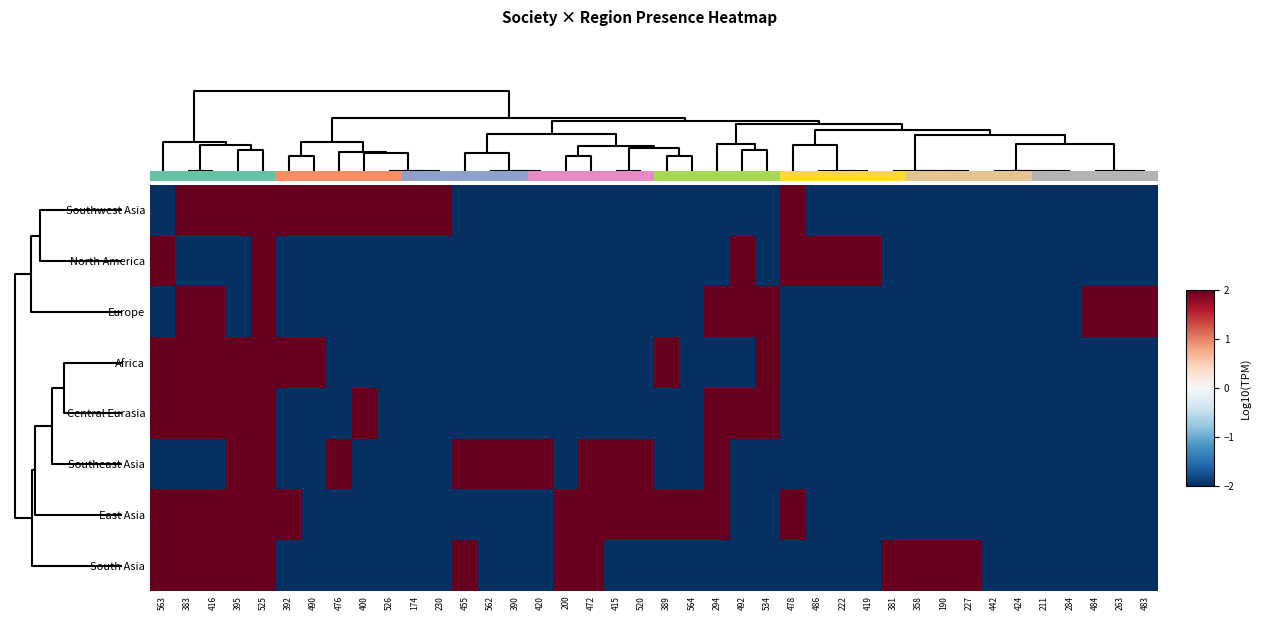

Reading left to right, extract all data points from this chart.

Southwest Asia: 563=-2	383=2	416=2	395=2	525=2	392=2	490=2	476=2	400=2	526=2	174=2	230=2	455=-2	562=-2	390=-2	420=-2	200=-2	472=-2	415=-2	520=-2	389=-2	564=-2	294=-2	492=-2	534=-2	478=2	486=-2	222=-2	419=-2	381=-2	358=-2	190=-2	227=-2	442=-2	424=-2	211=-2	284=-2	484=-2	263=-2	483=-2
North America: 563=2	383=-2	416=-2	395=-2	525=2	392=-2	490=-2	476=-2	400=-2	526=-2	174=-2	230=-2	455=-2	562=-2	390=-2	420=-2	200=-2	472=-2	415=-2	520=-2	389=-2	564=-2	294=-2	492=2	534=-2	478=2	486=2	222=2	419=2	381=-2	358=-2	190=-2	227=-2	442=-2	424=-2	211=-2	284=-2	484=-2	263=-2	483=-2
Europe: 563=-2	383=2	416=2	395=-2	525=2	392=-2	490=-2	476=-2	400=-2	526=-2	174=-2	230=-2	455=-2	562=-2	390=-2	420=-2	200=-2	472=-2	415=-2	520=-2	389=-2	564=-2	294=2	492=2	534=2	478=-2	486=-2	222=-2	419=-2	381=-2	358=-2	190=-2	227=-2	442=-2	424=-2	211=-2	284=-2	484=2	263=2	483=2
Africa: 563=2	383=2	416=2	395=2	525=2	392=2	490=2	476=-2	400=-2	526=-2	174=-2	230=-2	455=-2	562=-2	390=-2	420=-2	200=-2	472=-2	415=-2	520=-2	389=2	564=-2	294=-2	492=-2	534=2	478=-2	486=-2	222=-2	419=-2	381=-2	358=-2	190=-2	227=-2	442=-2	424=-2	211=-2	284=-2	484=-2	263=-2	483=-2
Central Eurasia: 563=2	383=2	416=2	395=2	525=2	392=-2	490=-2	476=-2	400=2	526=-2	174=-2	230=-2	455=-2	562=-2	390=-2	420=-2	200=-2	472=-2	415=-2	520=-2	389=-2	564=-2	294=2	492=2	534=2	478=-2	486=-2	222=-2	419=-2	381=-2	358=-2	190=-2	227=-2	442=-2	424=-2	211=-2	284=-2	484=-2	263=-2	483=-2
Southeast Asia: 563=-2	383=-2	416=-2	395=2	525=2	392=-2	490=-2	476=2	400=-2	526=-2	174=-2	230=-2	455=2	562=2	390=2	420=2	200=-2	472=2	415=2	520=2	389=-2	564=-2	294=2	492=-2	534=-2	478=-2	486=-2	222=-2	419=-2	381=-2	358=-2	190=-2	227=-2	442=-2	424=-2	211=-2	284=-2	484=-2	263=-2	483=-2
East Asia: 563=2	383=2	416=2	395=2	525=2	392=2	490=-2	476=-2	400=-2	526=-2	174=-2	230=-2	455=-2	562=-2	390=-2	420=-2	200=2	472=2	415=2	520=2	389=2	564=2	294=2	492=-2	534=-2	478=2	486=-2	222=-2	419=-2	381=-2	358=-2	190=-2	227=-2	442=-2	424=-2	211=-2	284=-2	484=-2	263=-2	483=-2
South Asia: 563=2	383=2	416=2	395=2	525=2	392=-2	490=-2	476=-2	400=-2	526=-2	174=-2	230=-2	455=2	562=-2	390=-2	420=-2	200=2	472=2	415=-2	520=-2	389=-2	564=-2	294=-2	492=-2	534=-2	478=-2	486=-2	222=-2	419=-2	381=2	358=2	190=2	227=2	442=-2	424=-2	211=-2	284=-2	484=-2	263=-2	483=-2